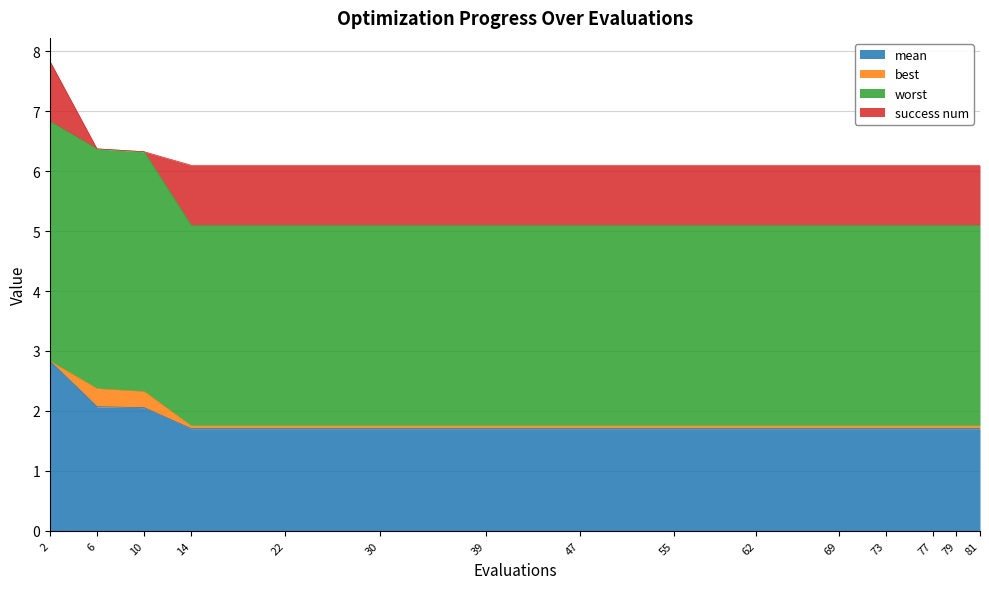

True or false: worst has a value of 8.5 at 81.

False